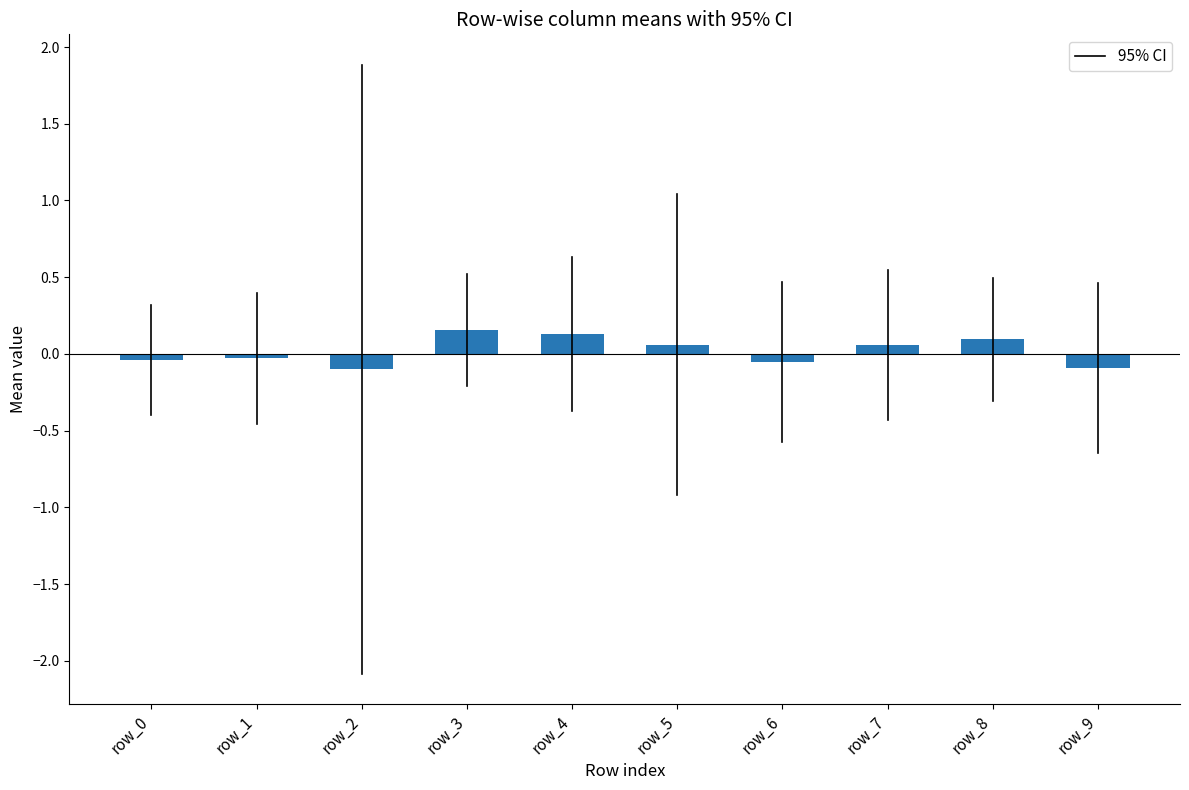

What is the greatest value displayed?

0.2